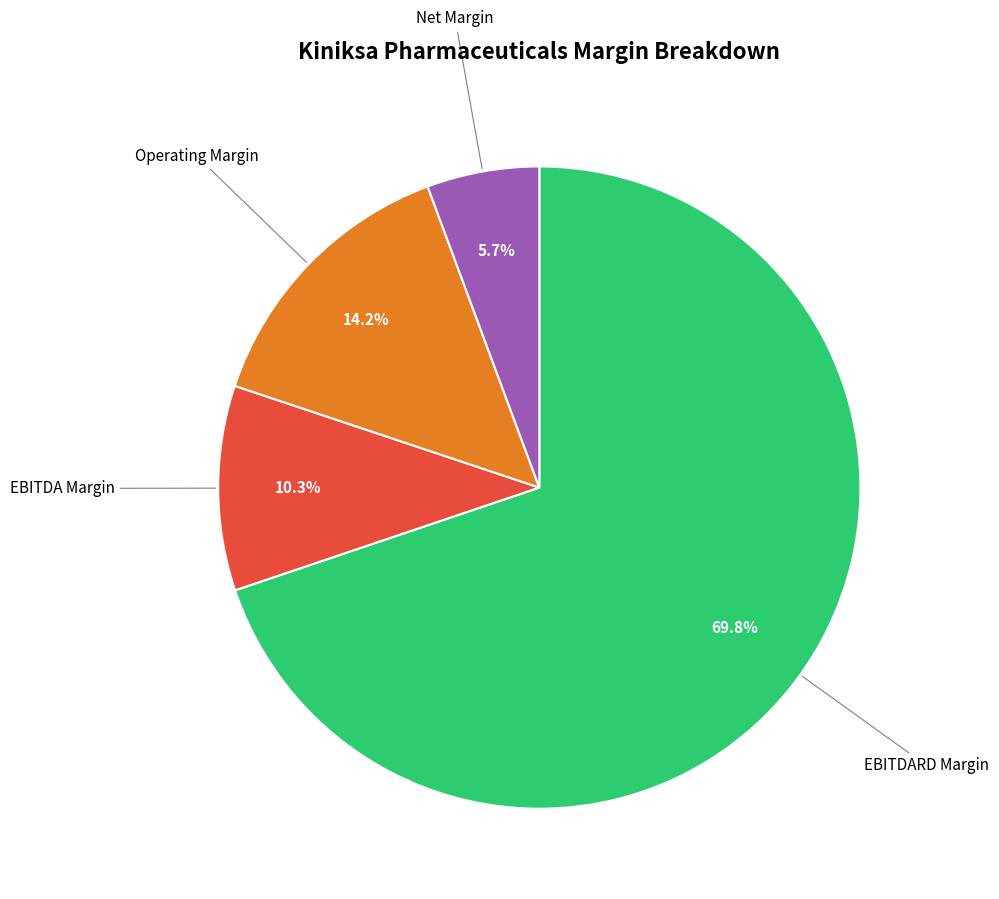

Between EBITDA Margin and Net Margin, which is larger?

EBITDA Margin